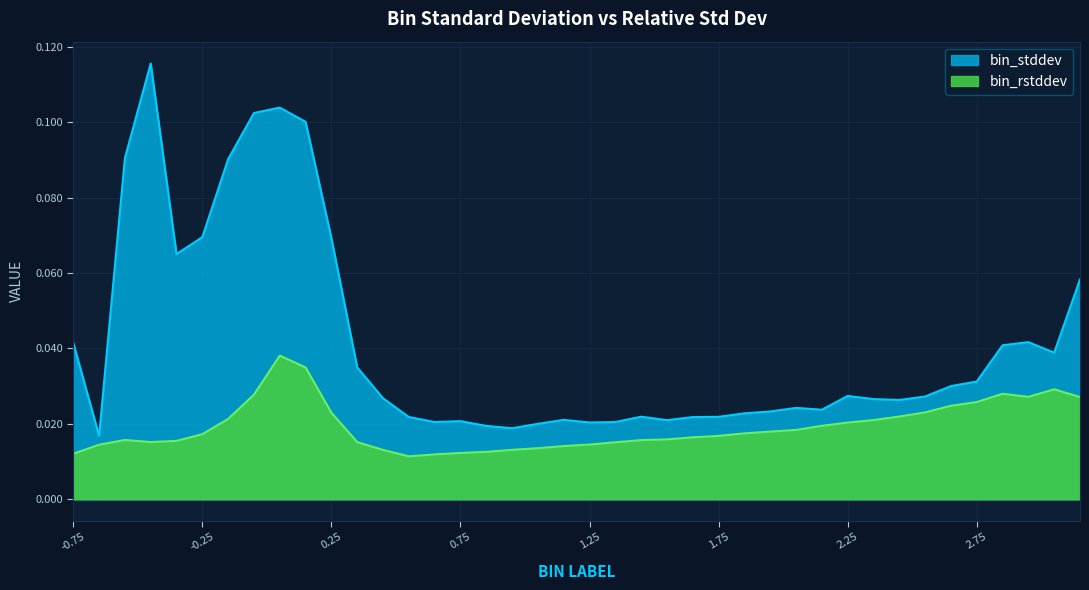

In bin_stddev, how many points are higher than both neighbors (excluding endpoints)?

8